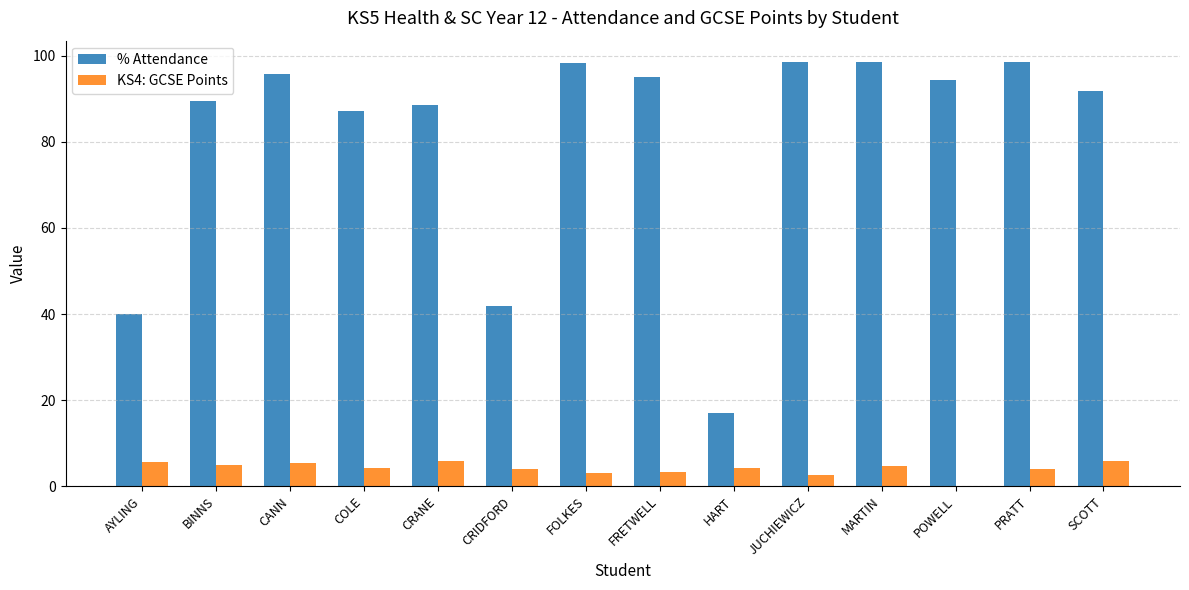

True or false: % Attendance has a value of 95.2 at FRETWELL.

True